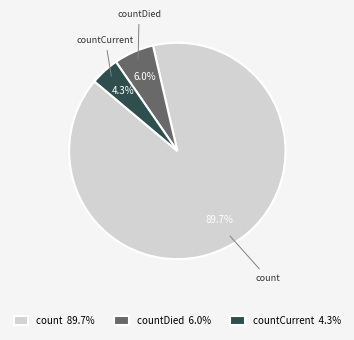

Combined, do countDied 6.0% and countCurrent 4.3% account for over 50%?

No